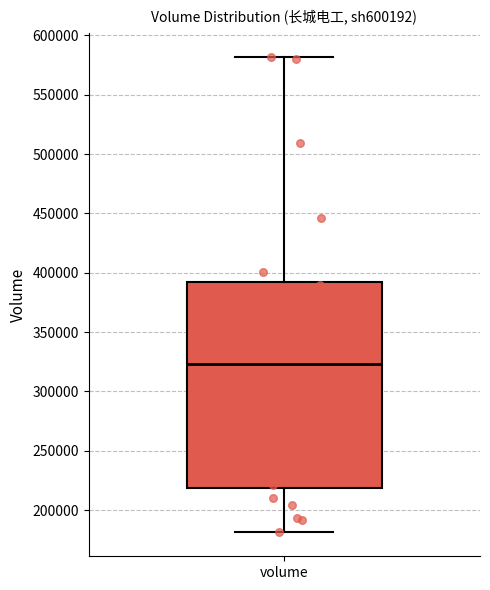

Transcribe this box plot: give where the median line is, the range the box spans, and where the two whiskers end, as read against the y-axis. The values are not printed on the chart, so give them approximately, as read against the axis.

median 325000, box 220000 to 390000, whiskers 180000 to 580000